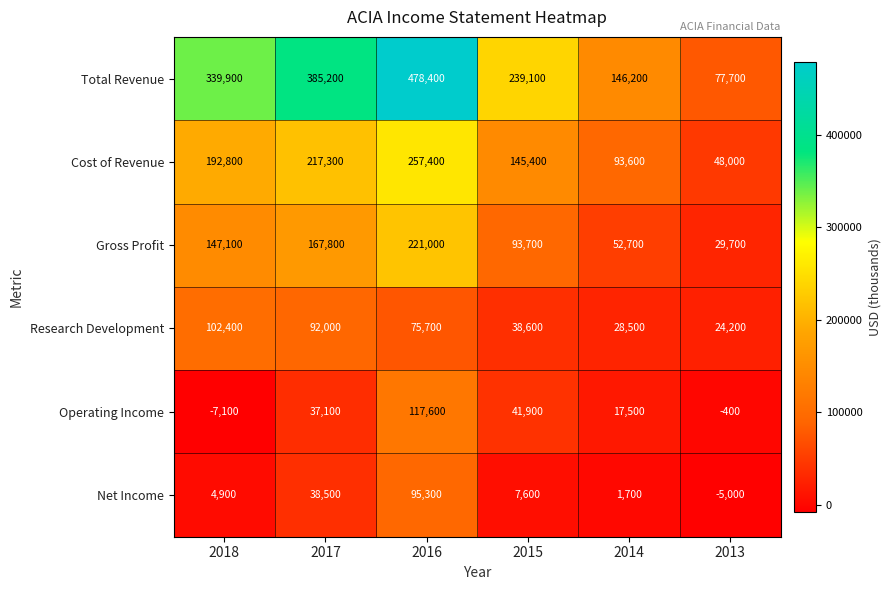

Where is Research Development nearest to the value 63300?

2016